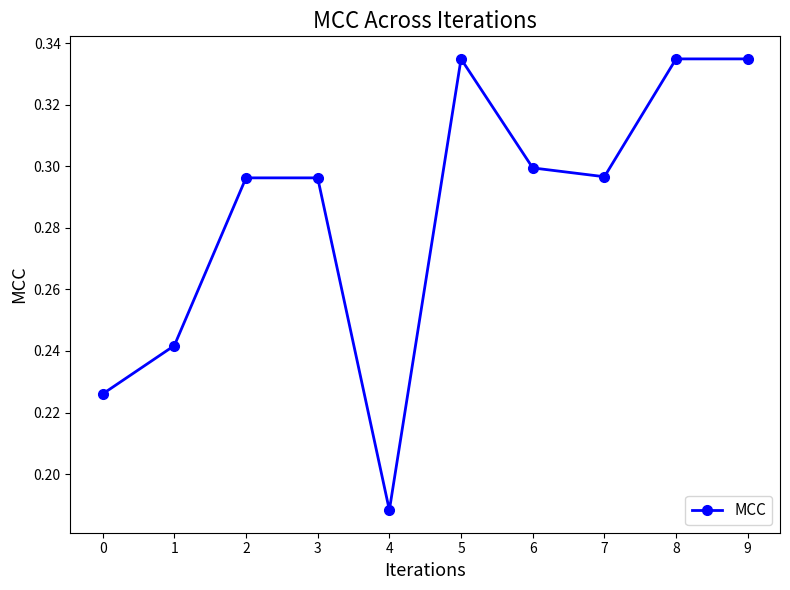

How many points are lower than both their immediate neighbors (excluding endpoints)?

2